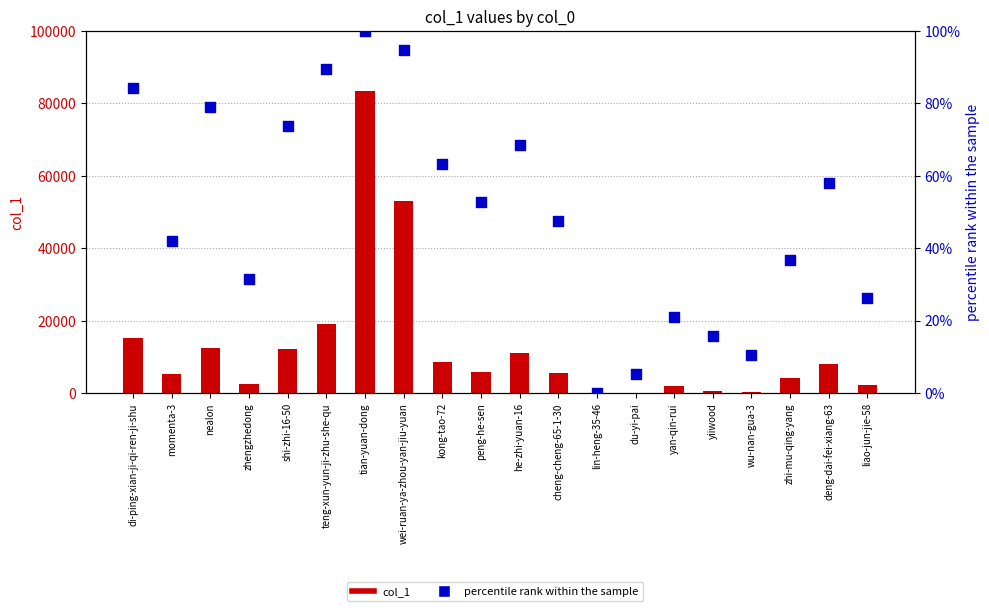

At how many categories does at least one series exceed 60090?

1